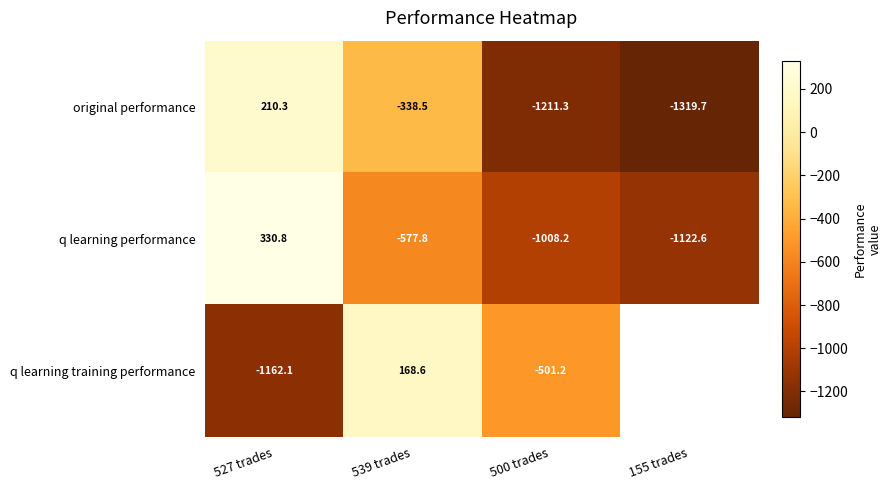

Which category has the lowest value in the q learning performance series?

155 trades